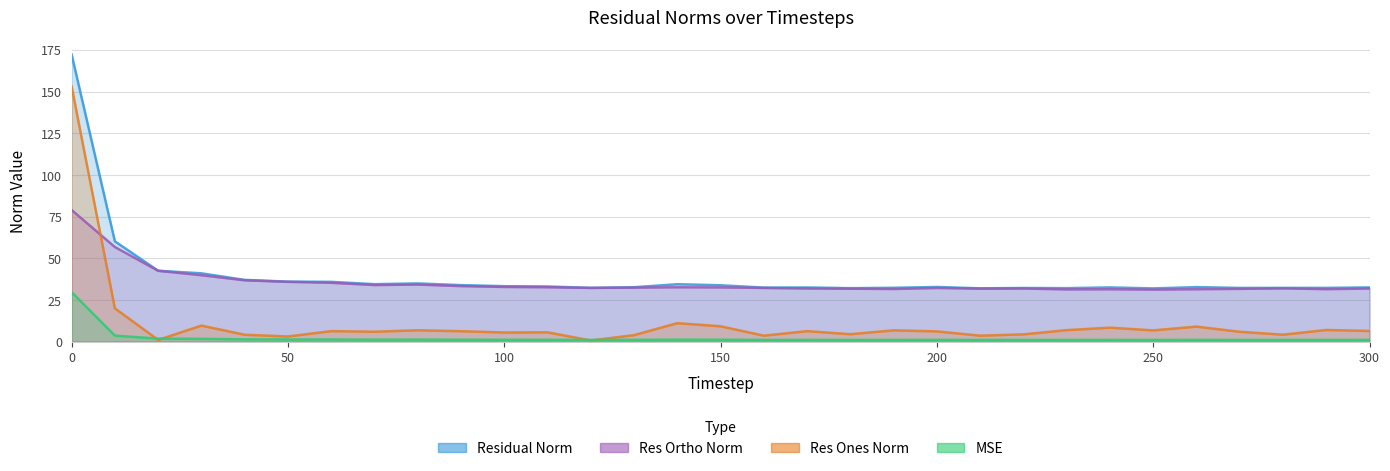

What is the difference between the second highest and second lowest values in the mse series?

2.6